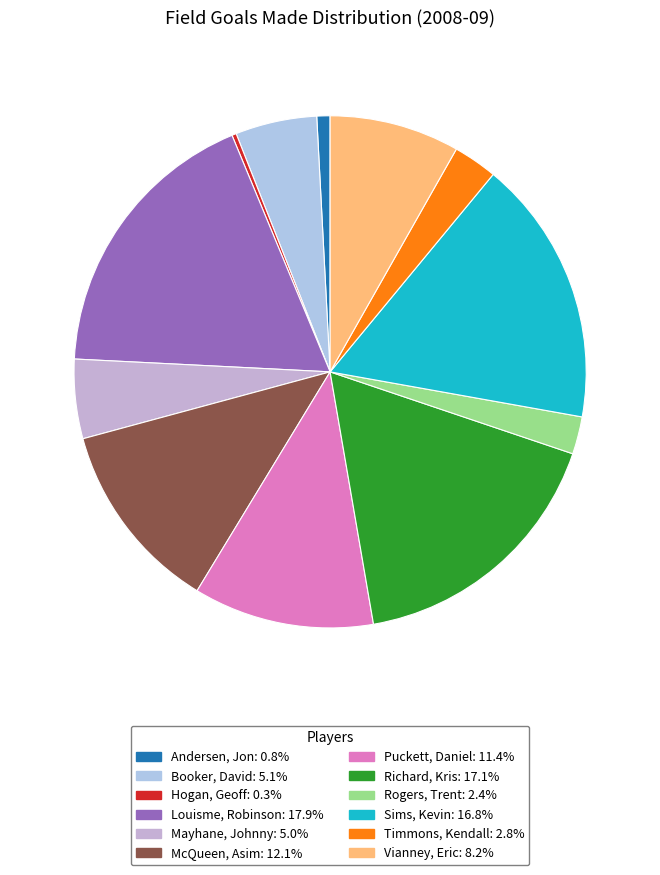

Does any single category account for the majority?

No